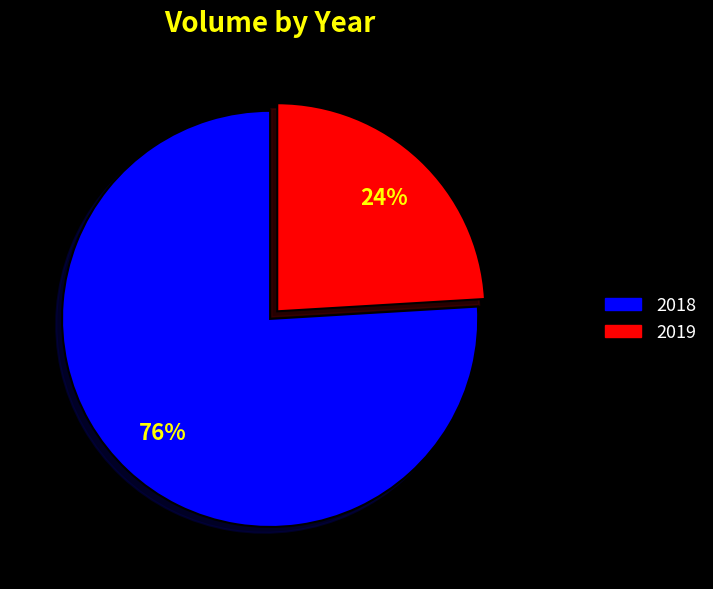

To the nearest percent, what is the difference between the largest and smallest slice percentages?

52%